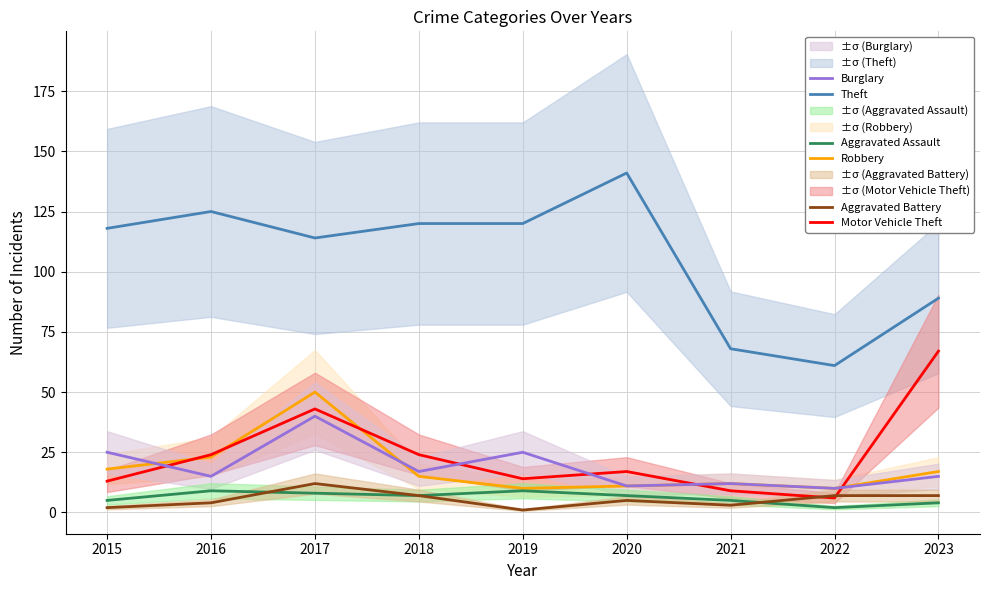

What is the average value of the Robbery series?

18